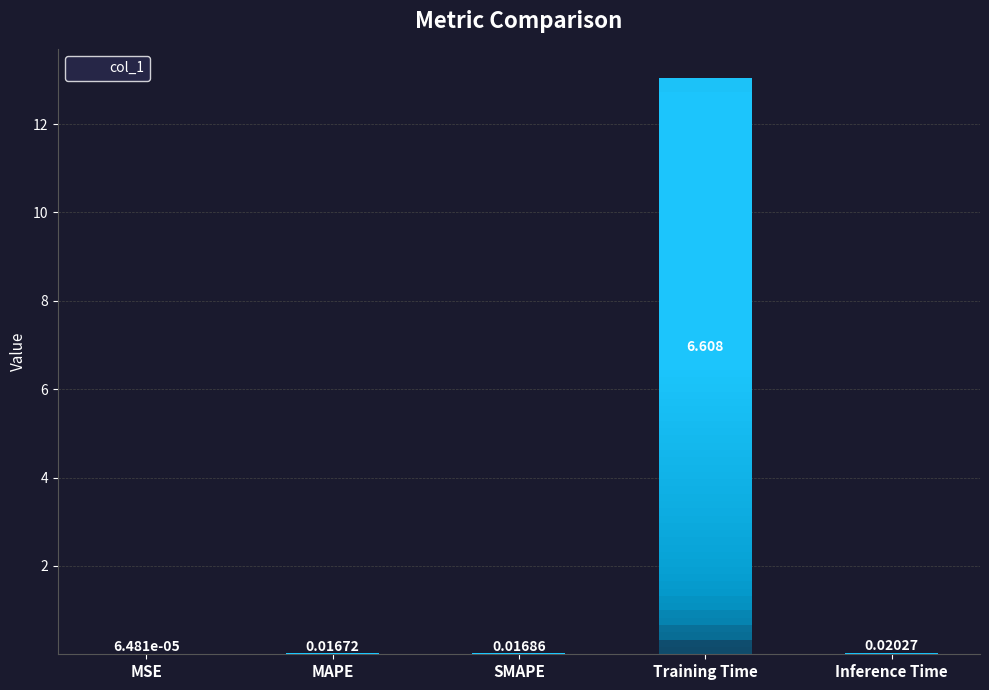

Are the bars grouped side by side (vs. stacked)?

No